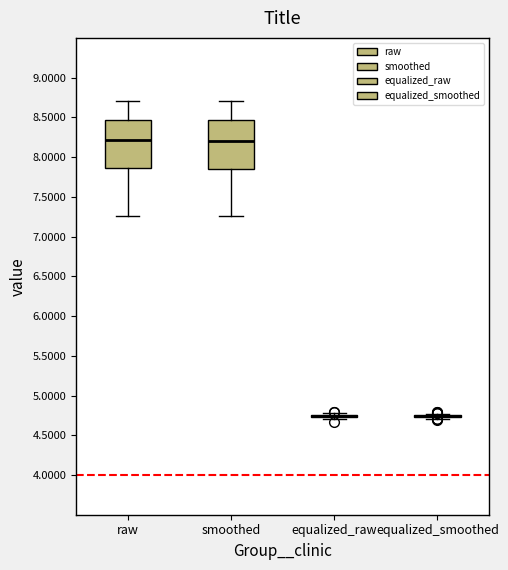

Where is the upper edge of the box for raw on the y-axis? The values are not printed on the chart, so give them approximately, as read against the axis.

8.45